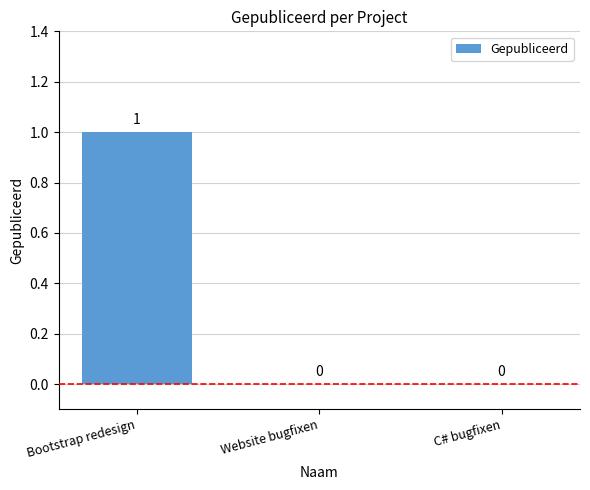

How many values are between 0 and 1?

3